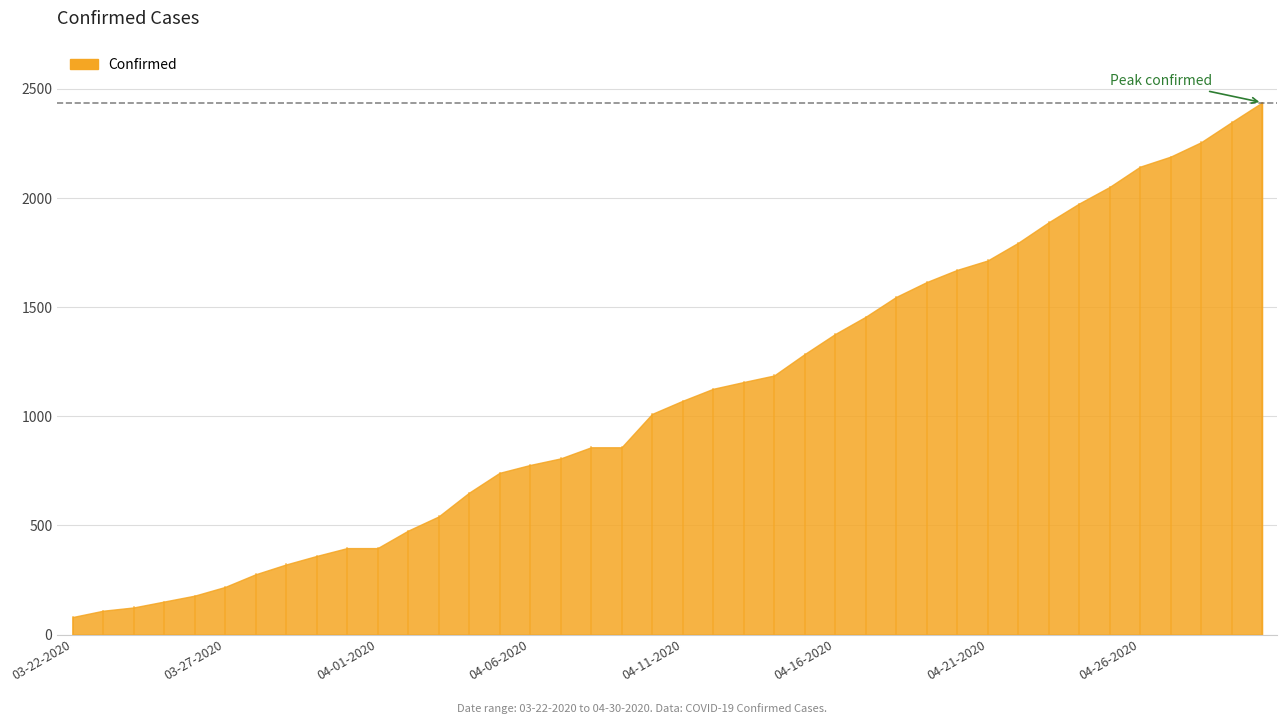

Reading left to right, extract all data points from this chart.

03-22-2020=80	03-23-2020=109	03-24-2020=124	03-25-2020=151	03-26-2020=178	03-27-2020=218	03-28-2020=276	03-29-2020=321	03-30-2020=360	03-31-2020=396	04-01-2020=396	04-02-2020=476	04-03-2020=541	04-04-2020=650	04-05-2020=741	04-06-2020=777	04-07-2020=807	04-08-2020=858	04-09-2020=858	04-10-2020=1011	04-11-2020=1071	04-12-2020=1126	04-13-2020=1157	04-14-2020=1187	04-15-2020=1285	04-16-2020=1377	04-17-2020=1456	04-18-2020=1547	04-19-2020=1615	04-20-2020=1671	04-21-2020=1714	04-22-2020=1795	04-23-2020=1889	04-24-2020=1975	04-25-2020=2051	04-26-2020=2144	04-27-2020=2190	04-28-2020=2256	04-29-2020=2348	04-30-2020=2438